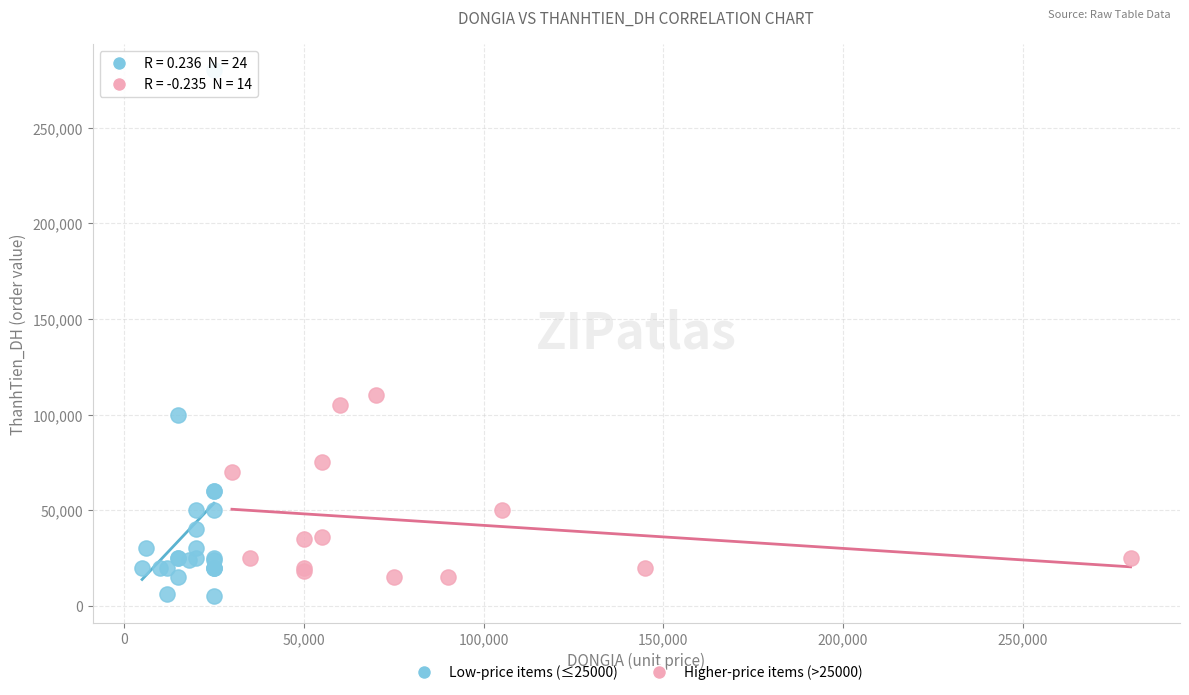

Which series contains the highest Y value?

Low-price items (≤25000)